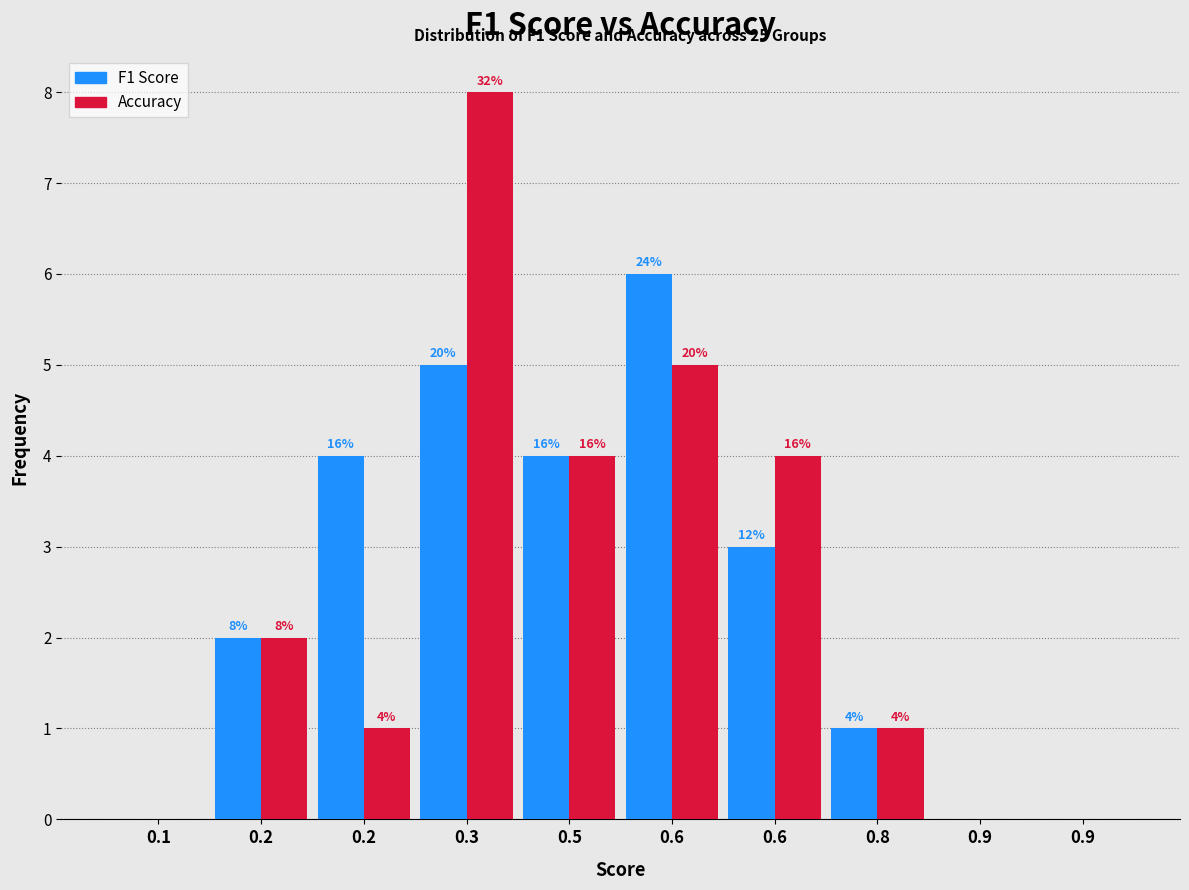

Are the bars horizontal?

No